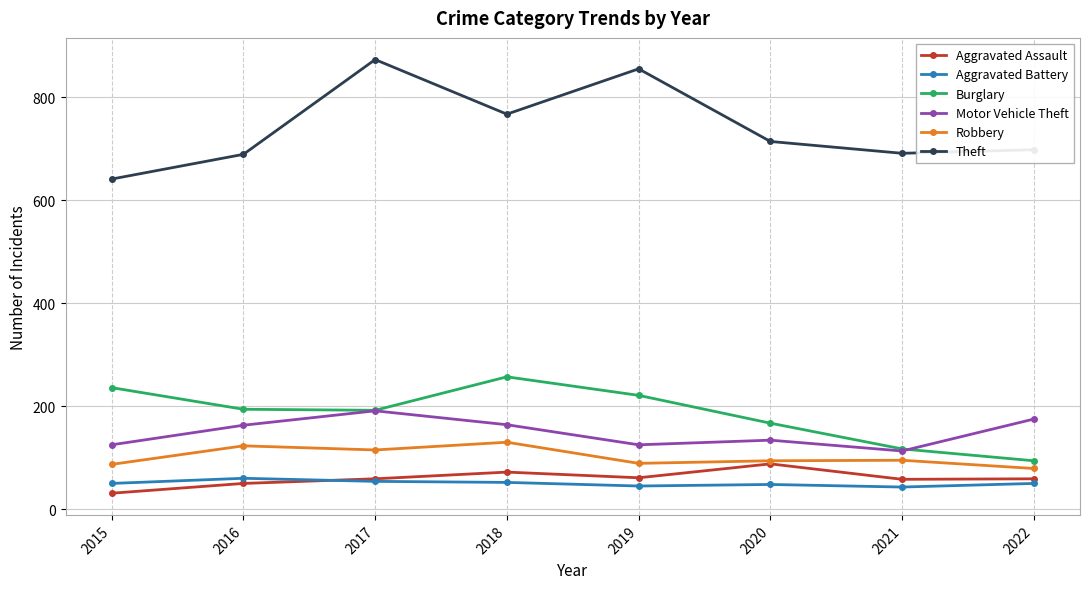

Which series has the widest spread of values?

Theft